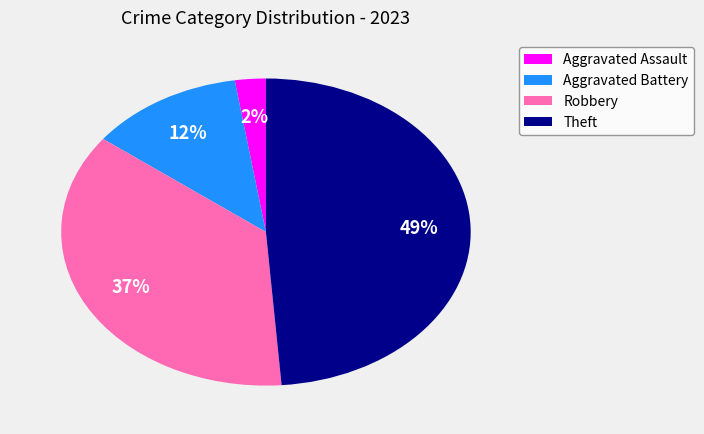

Between Aggravated Battery and Theft, which is larger?

Theft